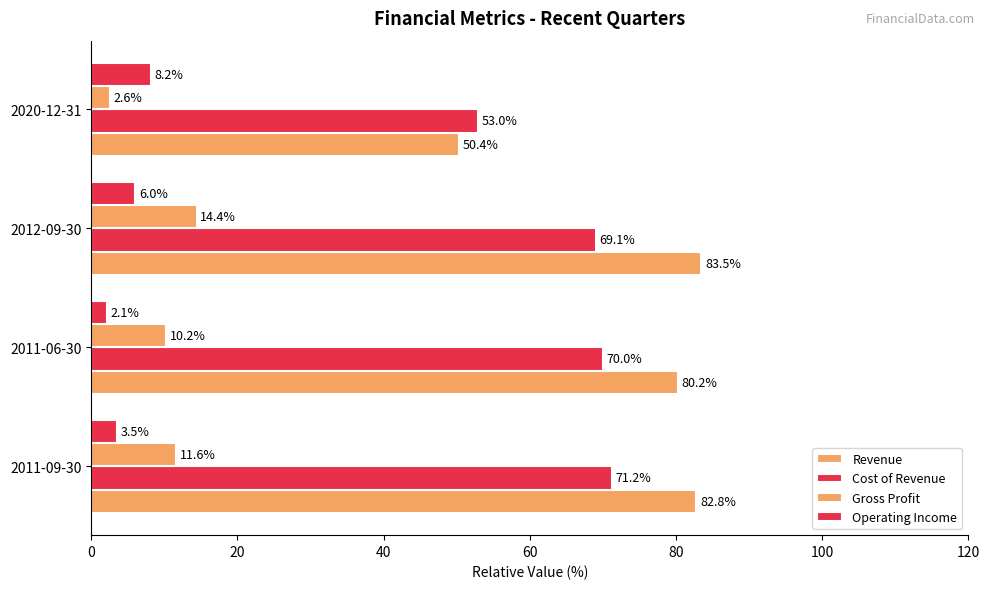

Count the number of categories in the chart.

4